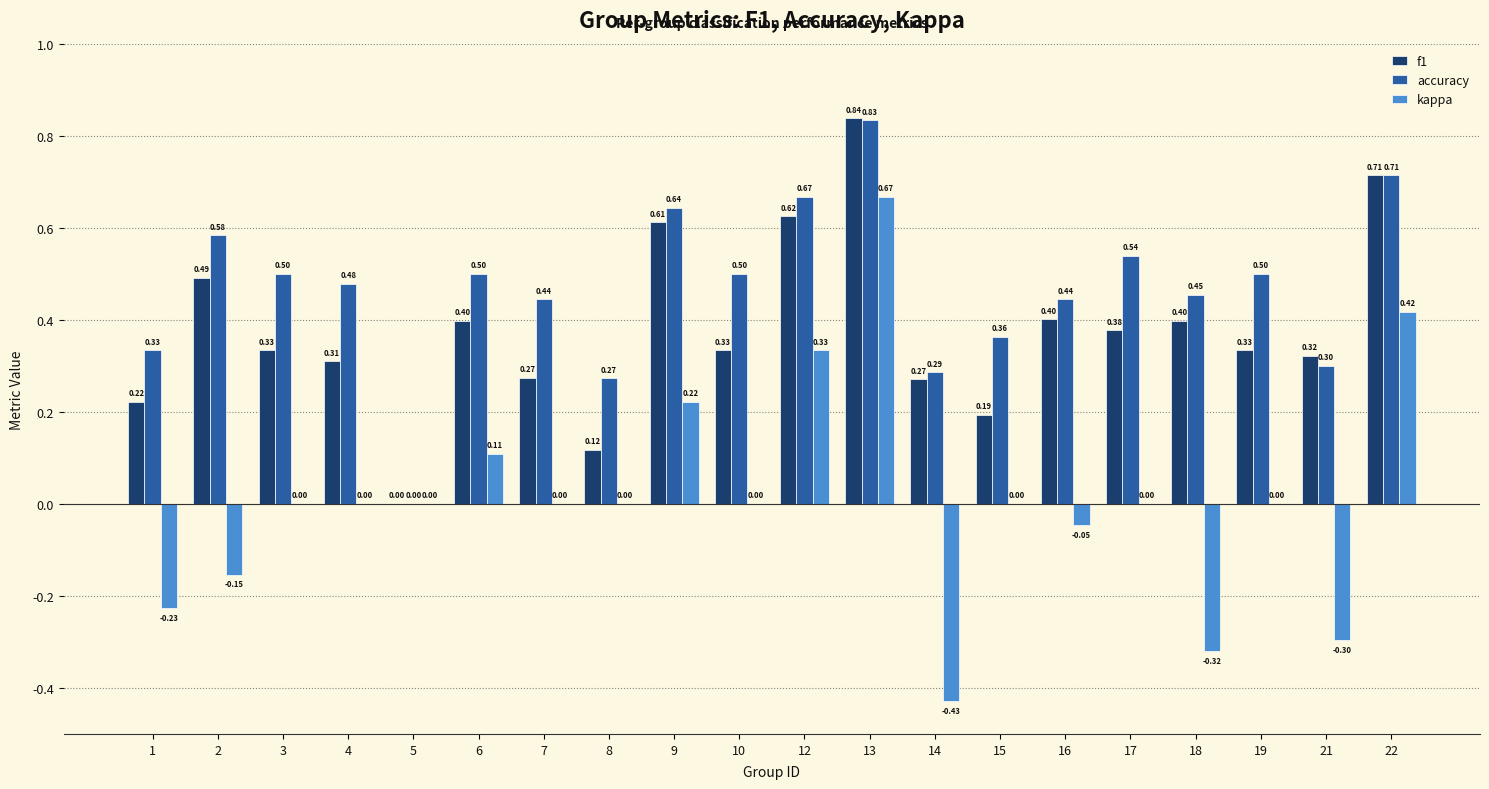

At which category is the sum across all series the highest?

13